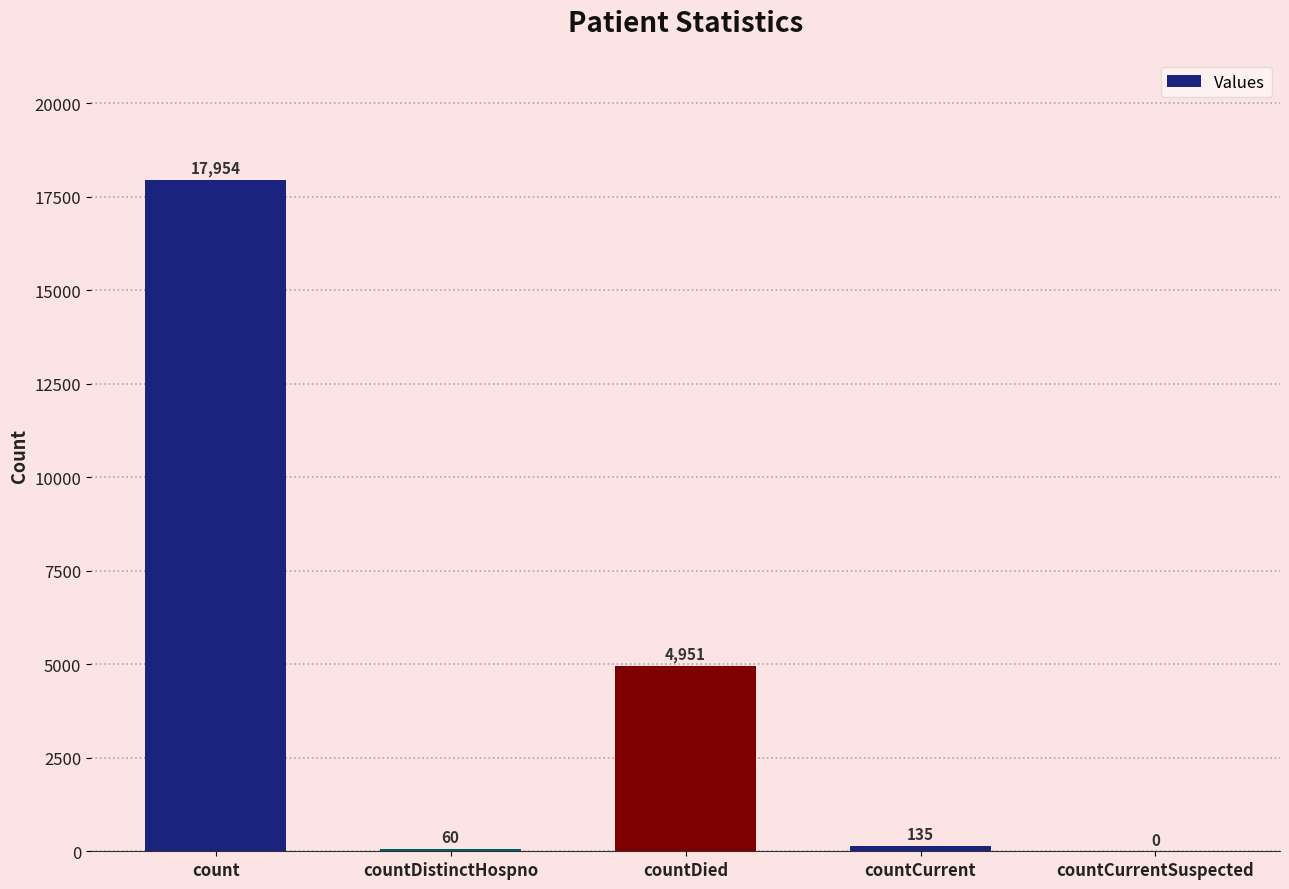

What is the change in value from countDistinctHospno to countCurrentSuspected?

-60